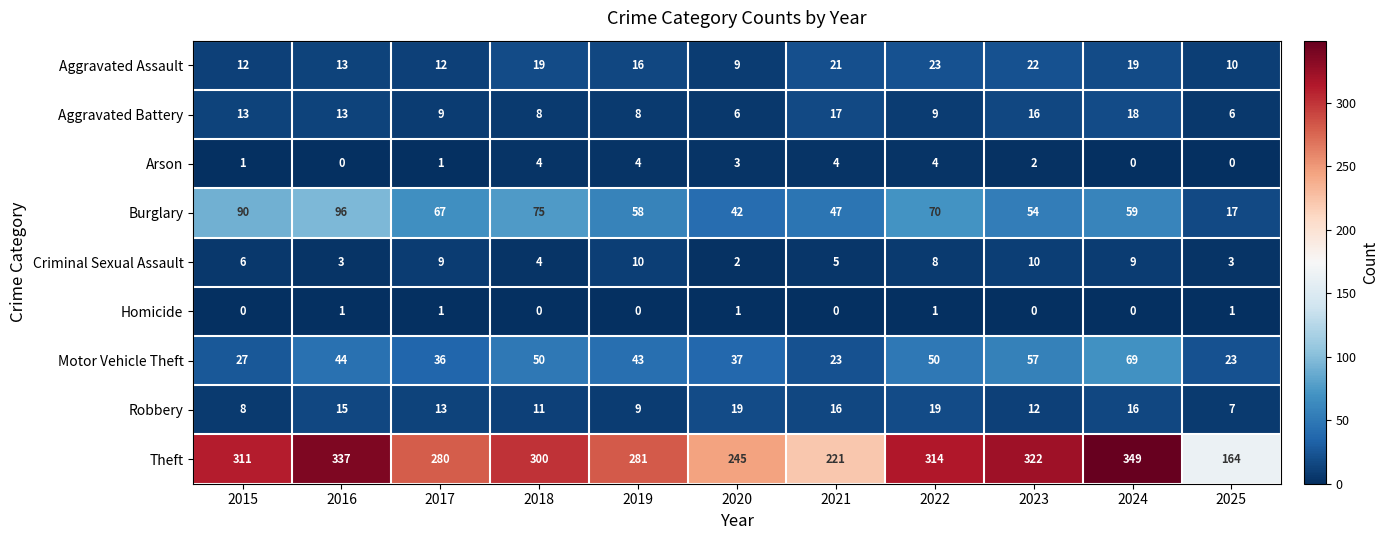

Count the number of categories in the chart.

11